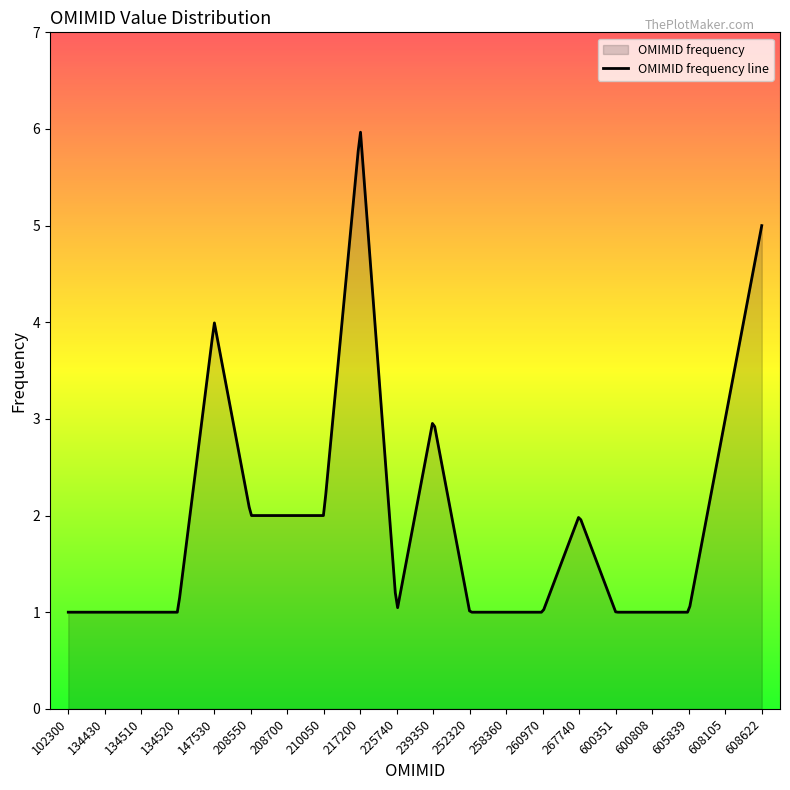

What is the maximum value shown in the chart?

6.0